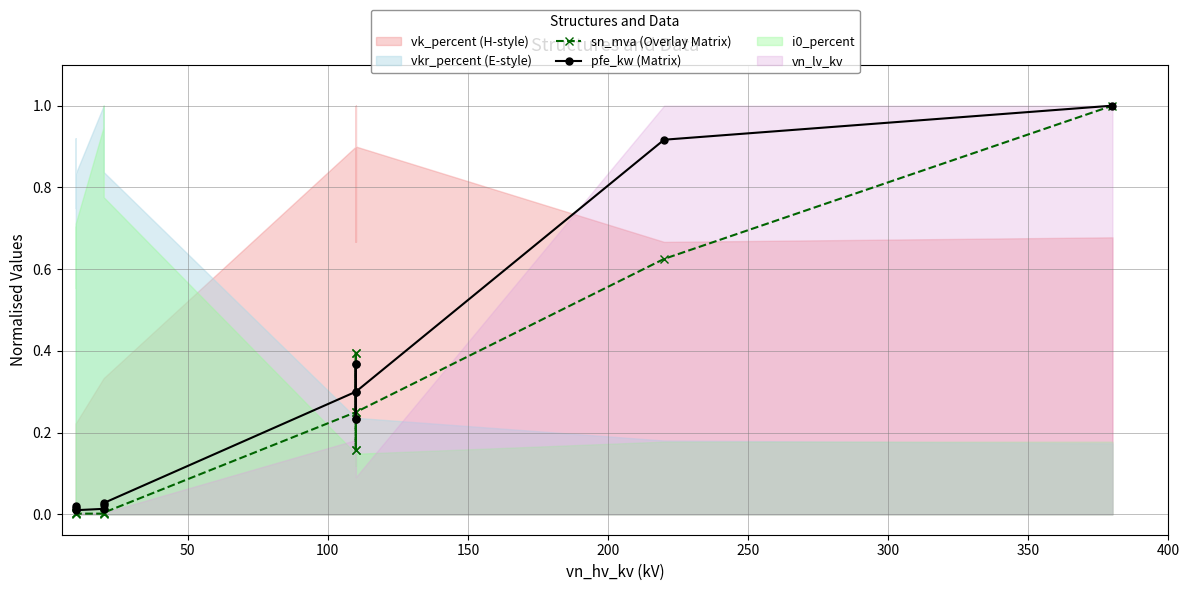

How many lines are shown in the chart?

2